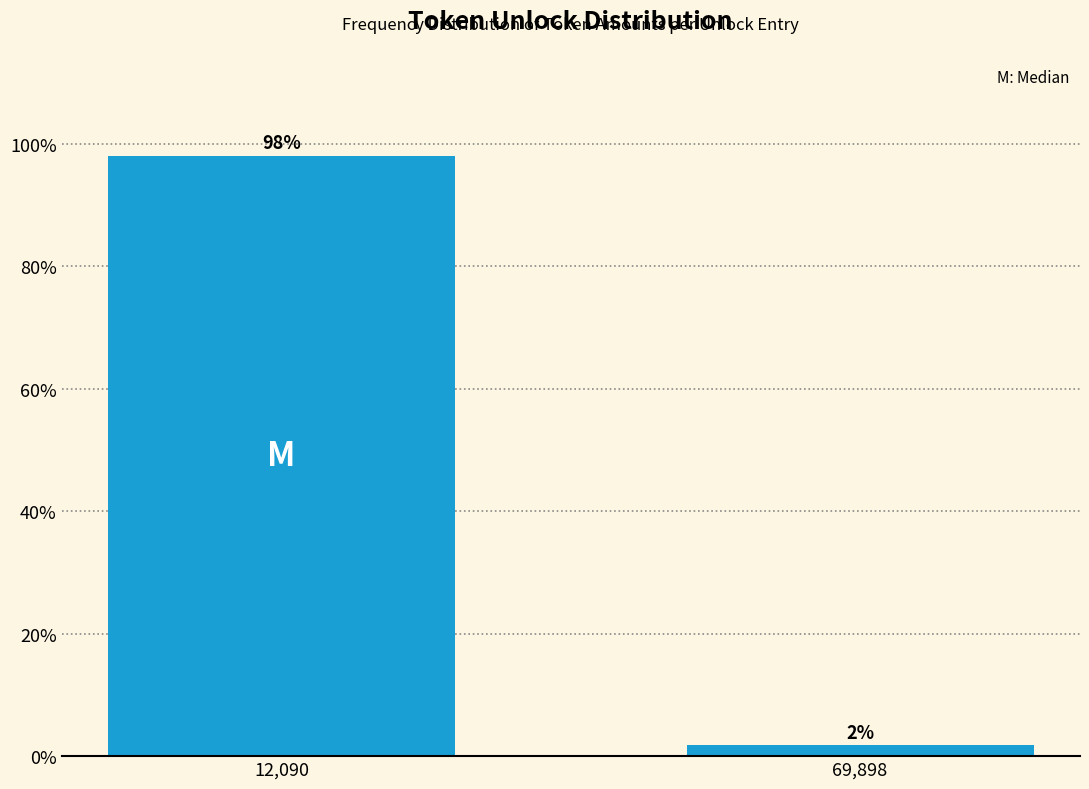

What is the sum of the values at 12,090 and 69,898?

100.0